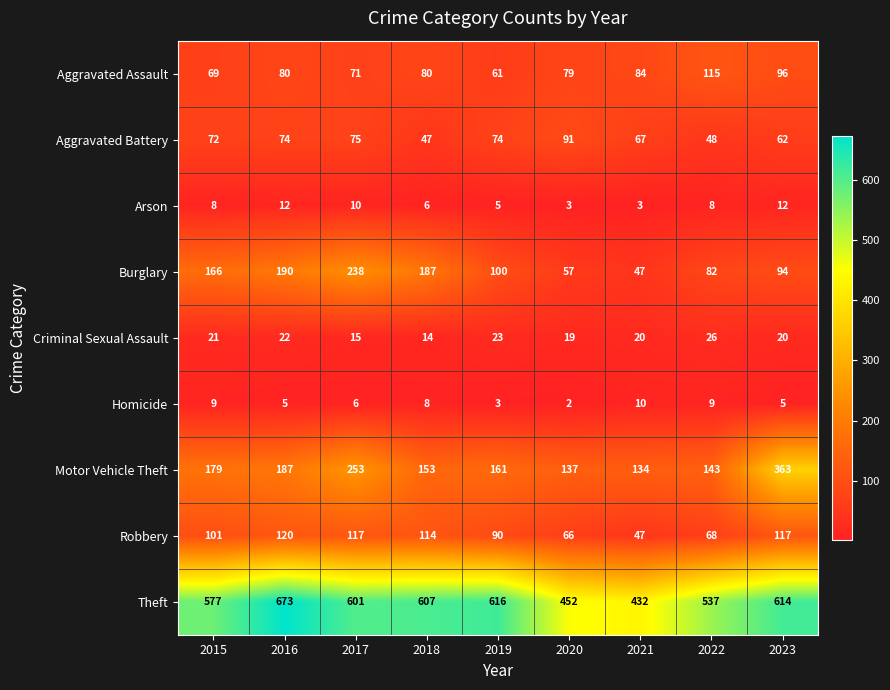

The Motor Vehicle Theft series shows 140 at 2017. True or false?

False